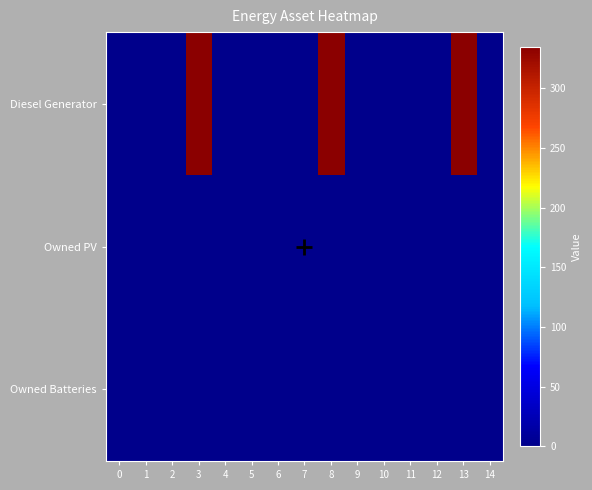

What is the maximum value shown in the chart?

335